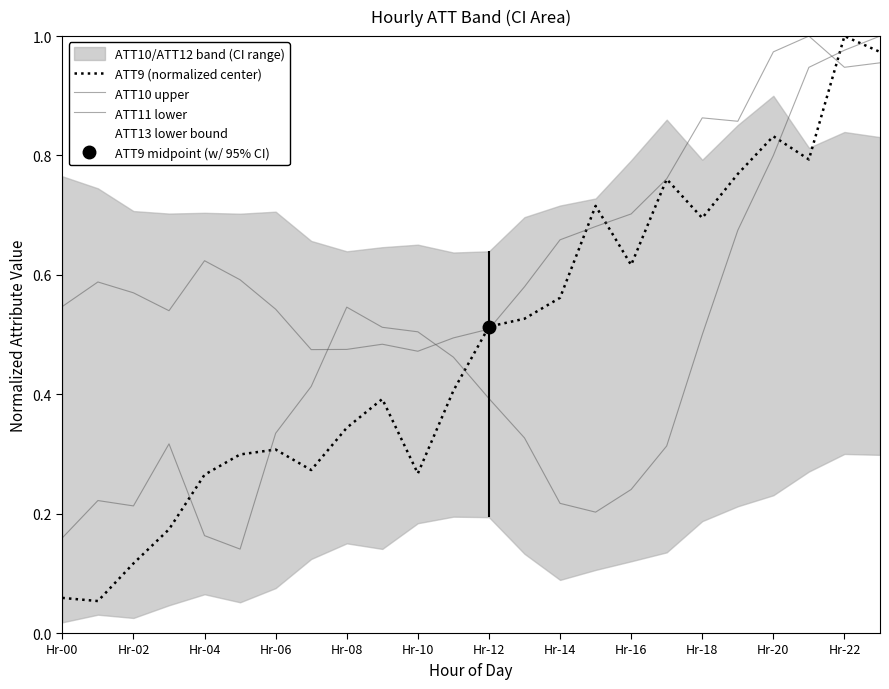

True or false: ATT13 lower bound and ATT10 upper intersect in this chart.

False